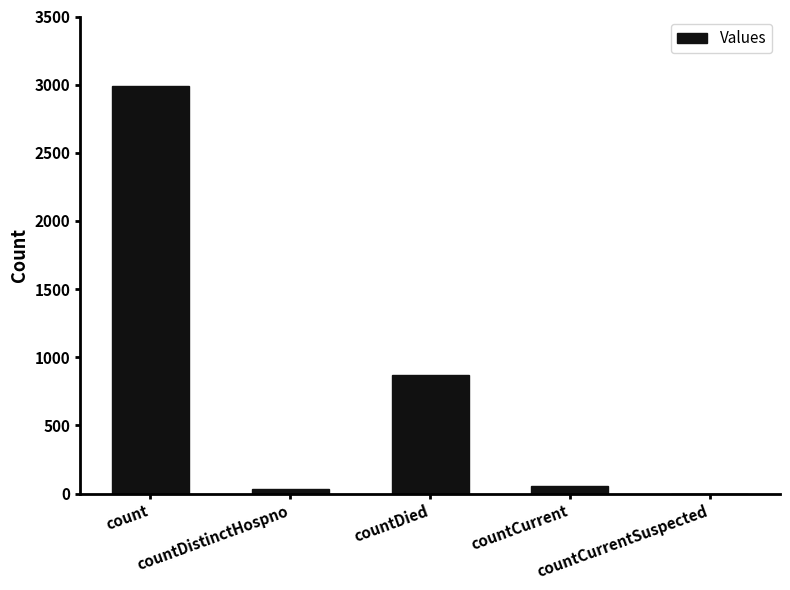

What is the difference between the values at countCurrent and countCurrentSuspected?

59